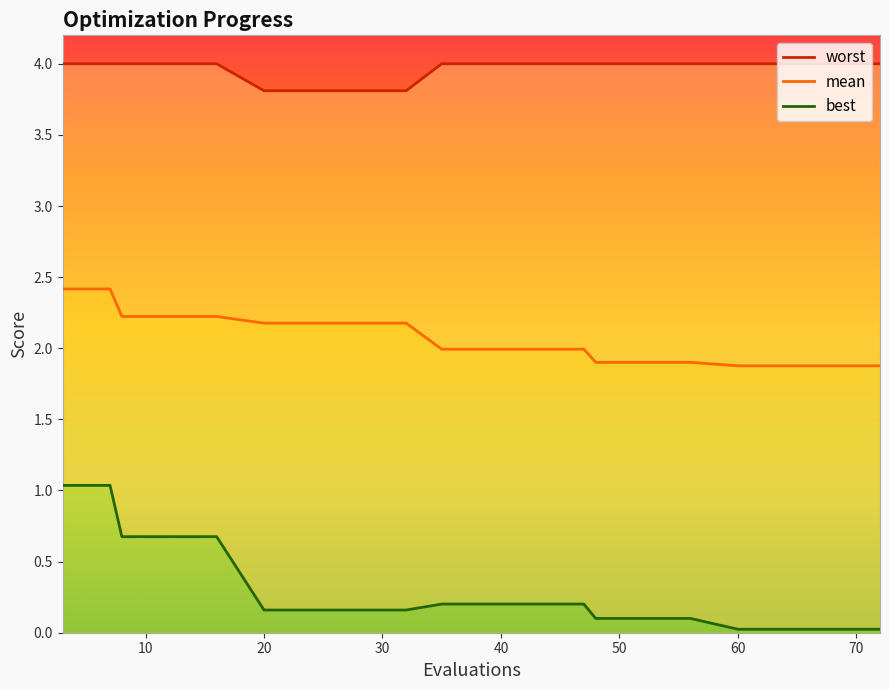

The value of worst at 60 is 5.4. True or false?

False